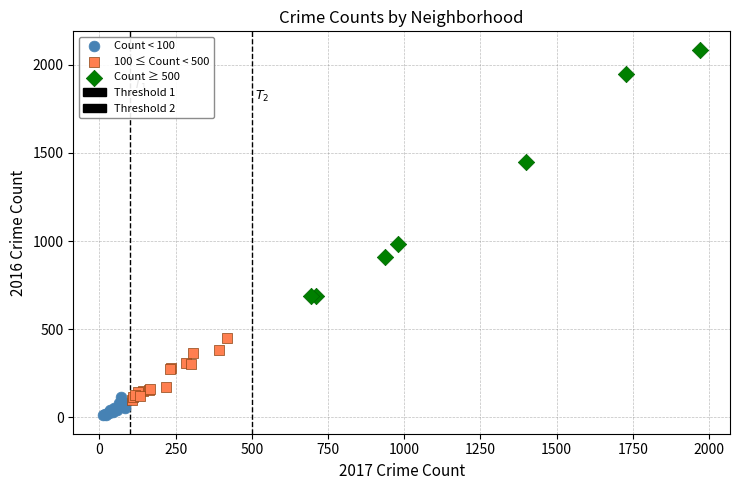

Which series reaches the maximum Y coordinate?

Count ≥ 500